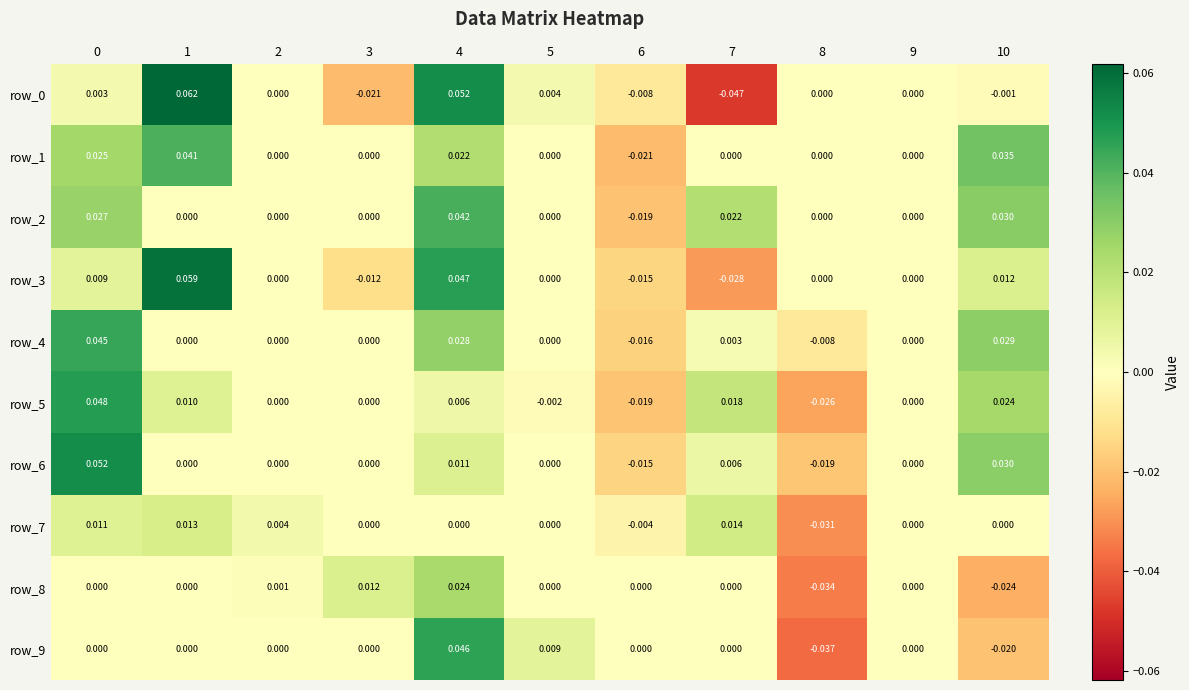

How many negative values does the row_4 series have?

2